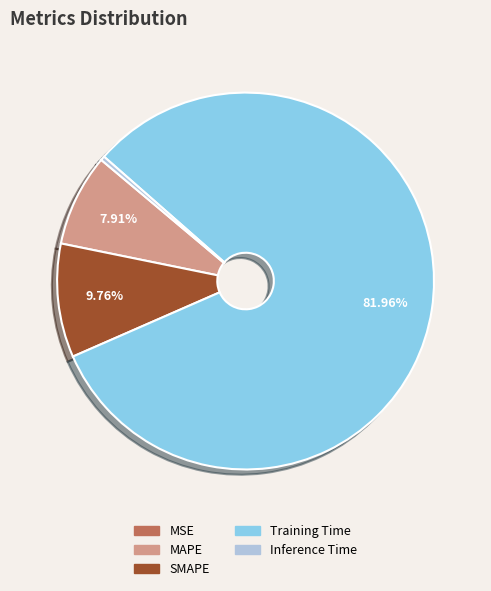

Between Inference Time and SMAPE, which is larger?

SMAPE